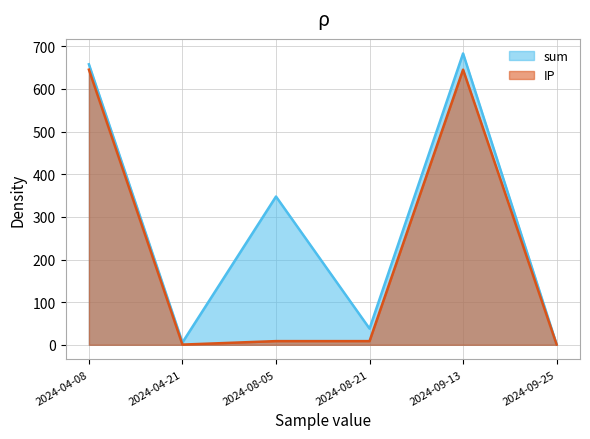

True or false: sum and IP cross at least once.

False